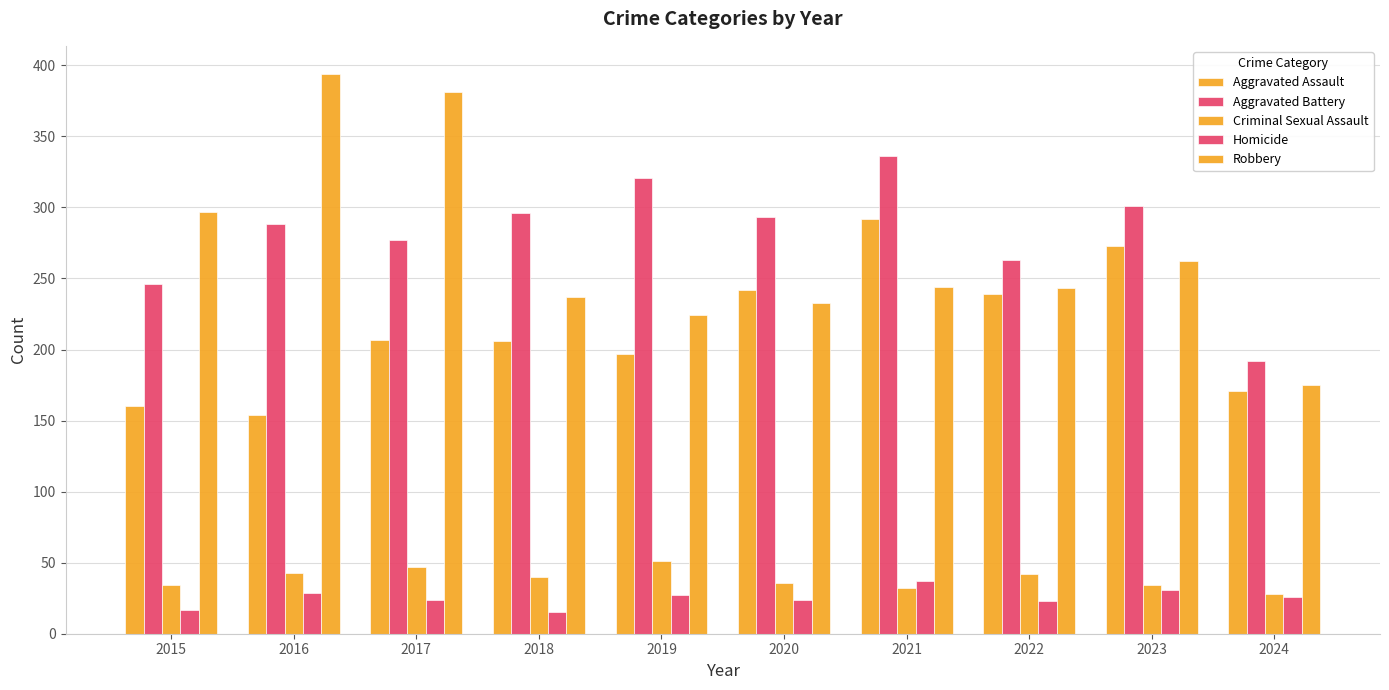

How many values in the Aggravated Assault series are below 207?

5